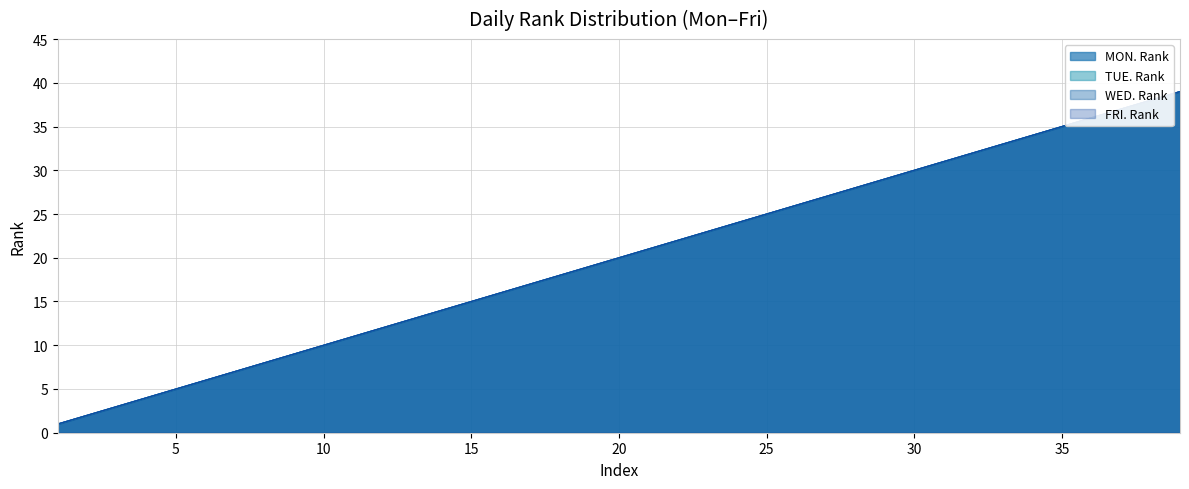

List the series in order of their peak value, highest first.

MON. Rank, TUE. Rank, WED. Rank, FRI. Rank